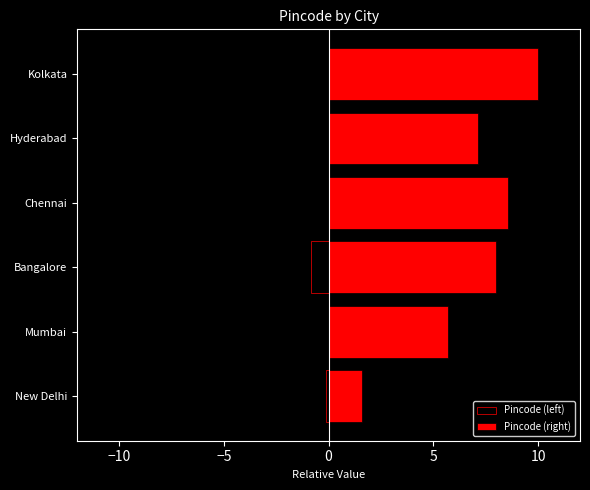

What is the difference between the second highest and minimum values in the Pincode (right) series?

7.0